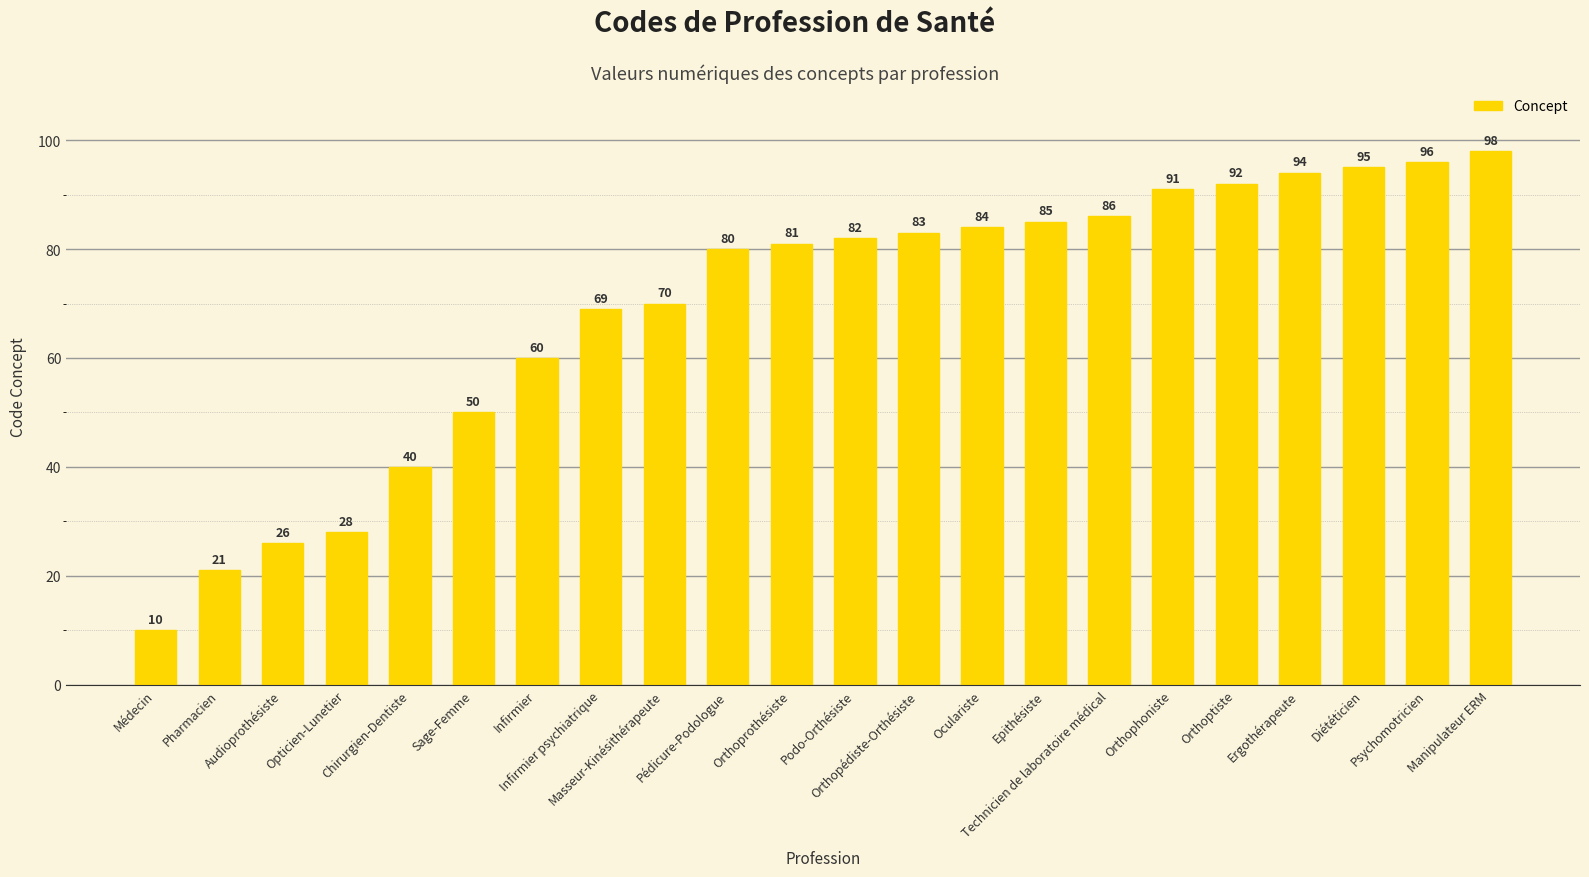

What is the sum of the values at Masseur-Kinésithérapeute and Ergothérapeute?

164